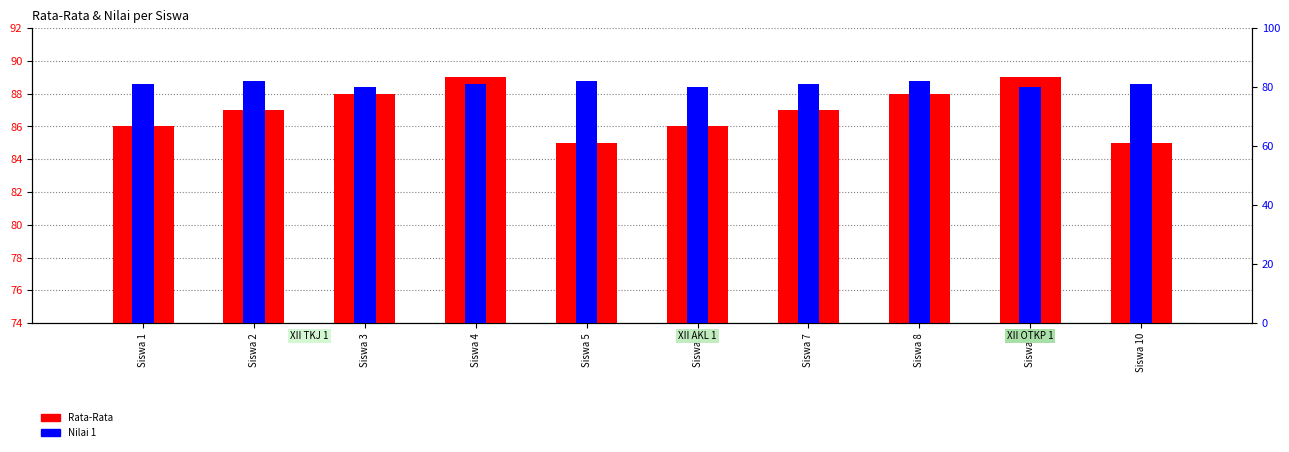

What is the value of the Nilai 1 bar at the 6th from the left?

80